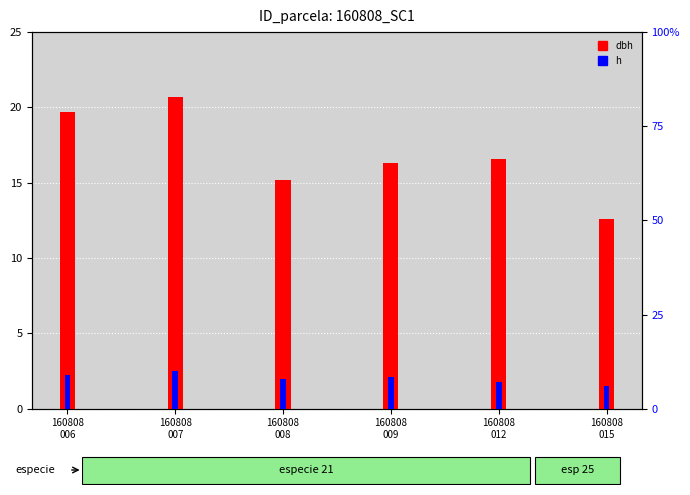

What is the difference between the highest and lowest values at 160808
007?

10.7